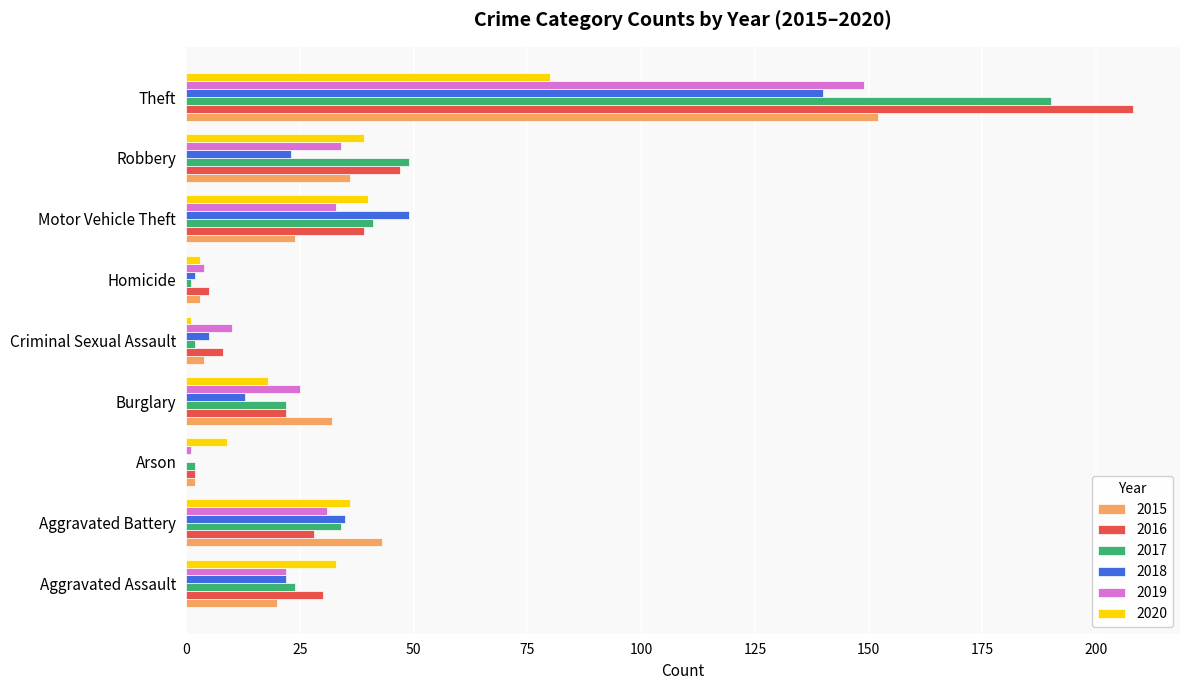

How many categories are shown in the chart?

9